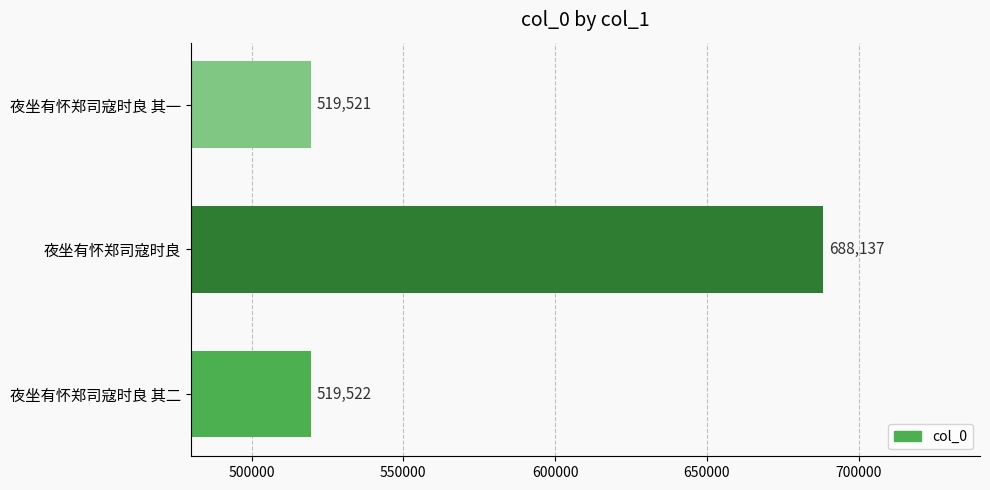

Which category has the highest value across all series?

夜坐有怀郑司寇时良